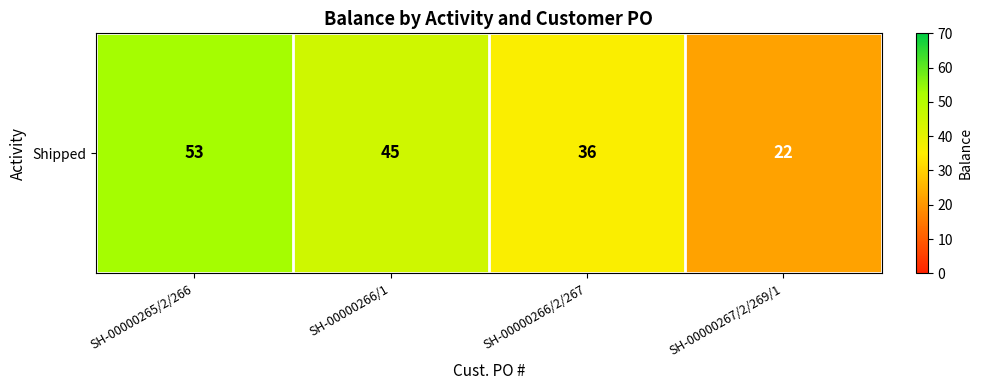

What value does the data have at SH-00000265/2/266, to the nearest 5?

55